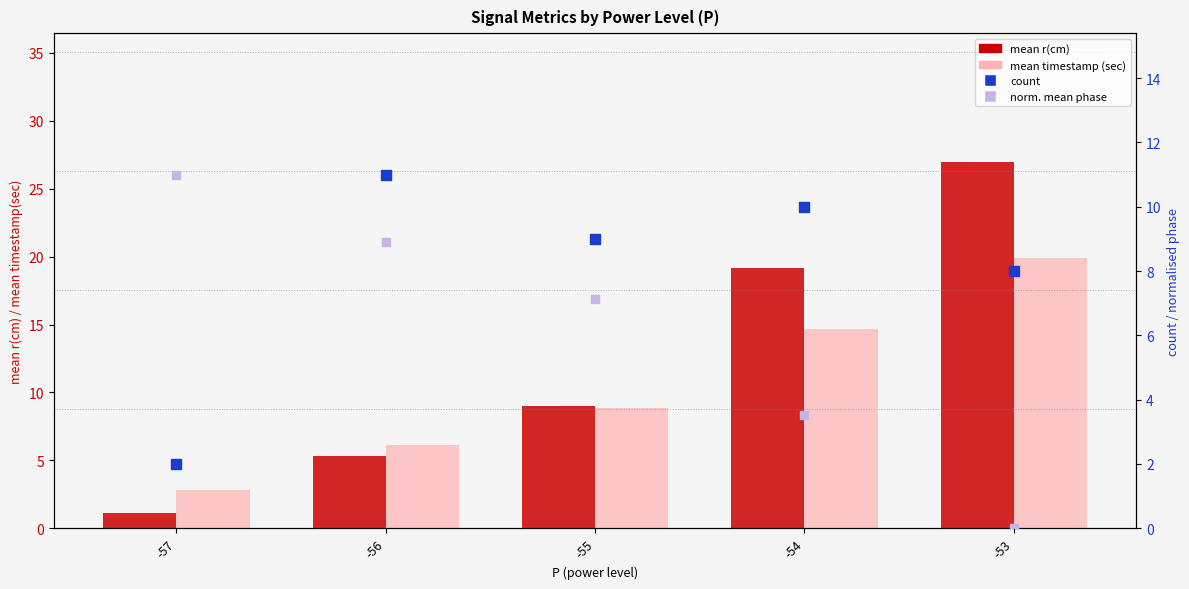

Which series reaches the maximum Y coordinate?

mean r(cm)